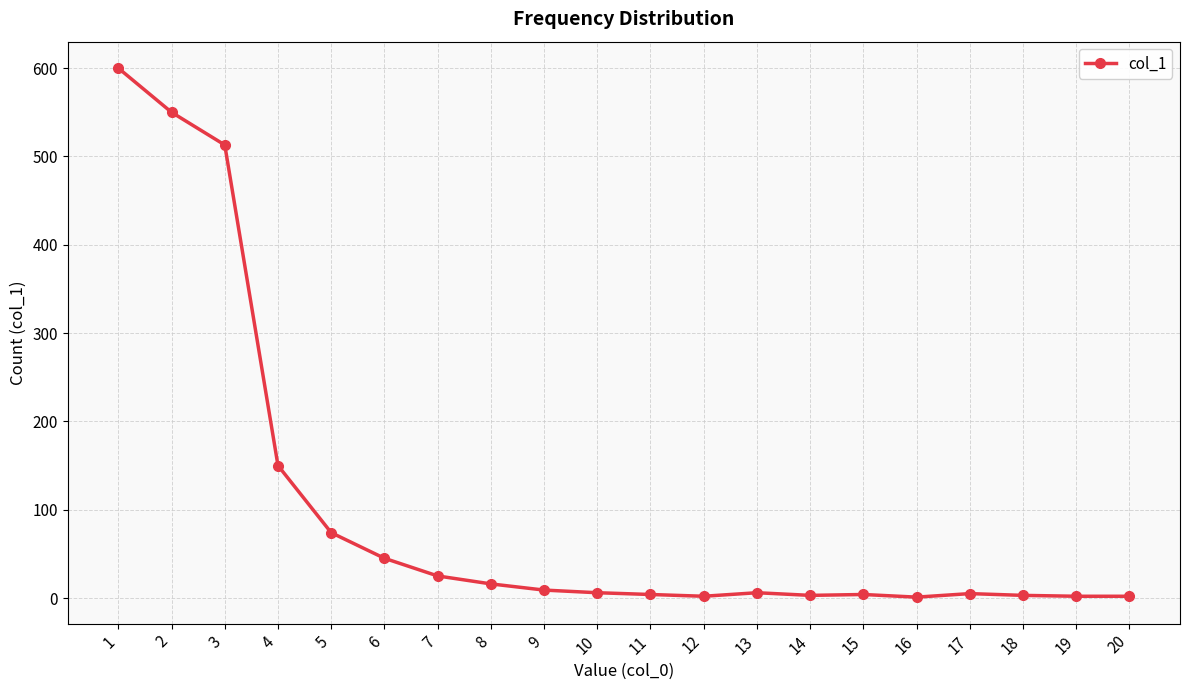

Which label corresponds to the largest value in the chart?

1